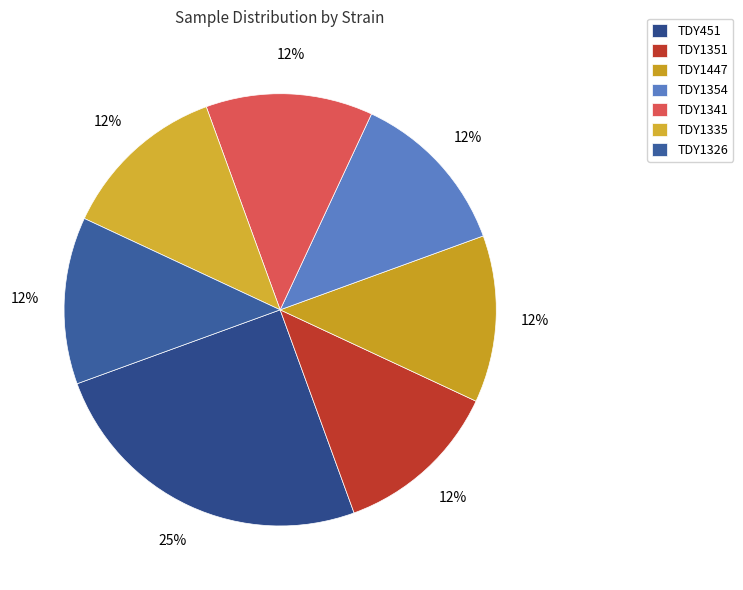

Rank the categories by value from lowest to highest.

TDY1351, TDY1447, TDY1354, TDY1341, TDY1335, TDY1326, TDY451